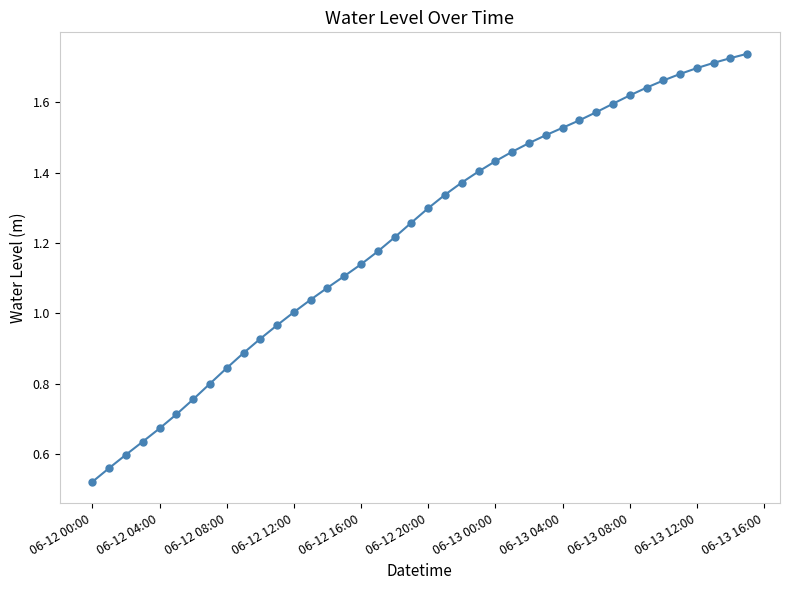

Is this an area chart (filled region under the line)?

No